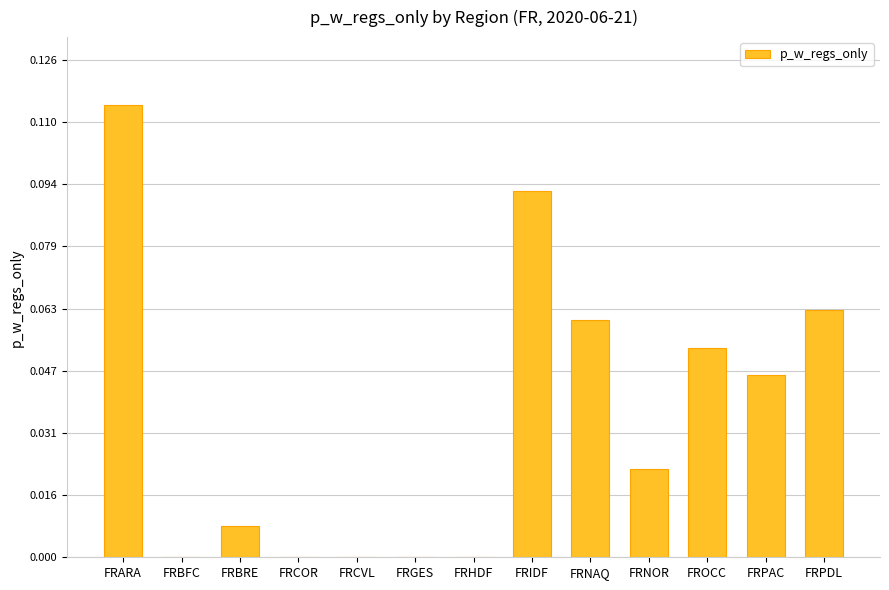

At which category does the chart reach its peak across all series?

FRARA